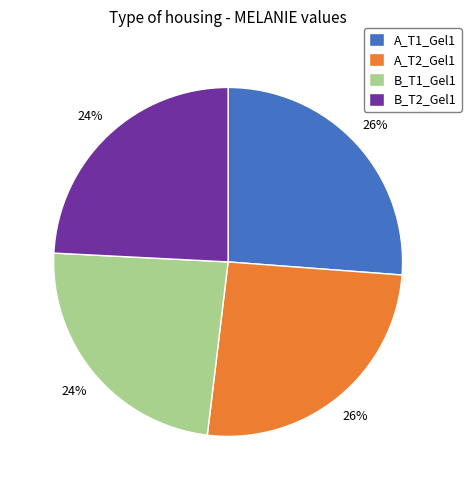

To the nearest percent, what is the difference between the A_T1_Gel1 and B_T2_Gel1 slice percentages?

2%